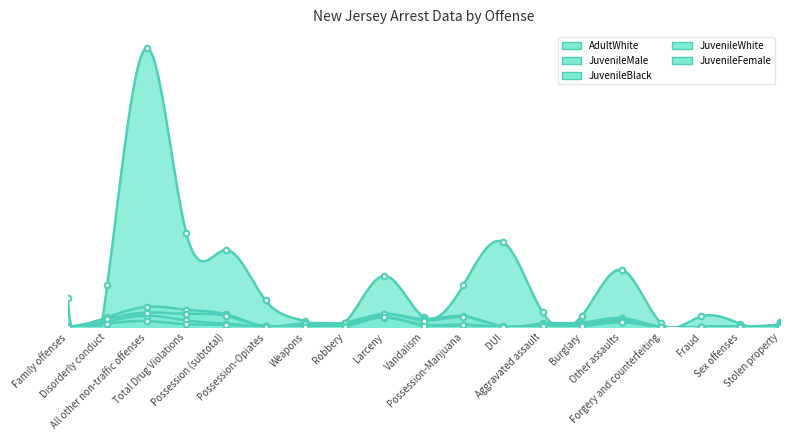

Which series has the largest total across all categories?

AdultWhite